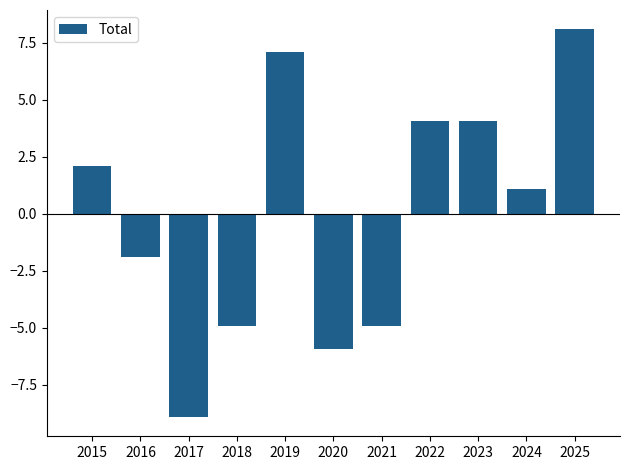

At which label is the value closest to 0?

2024